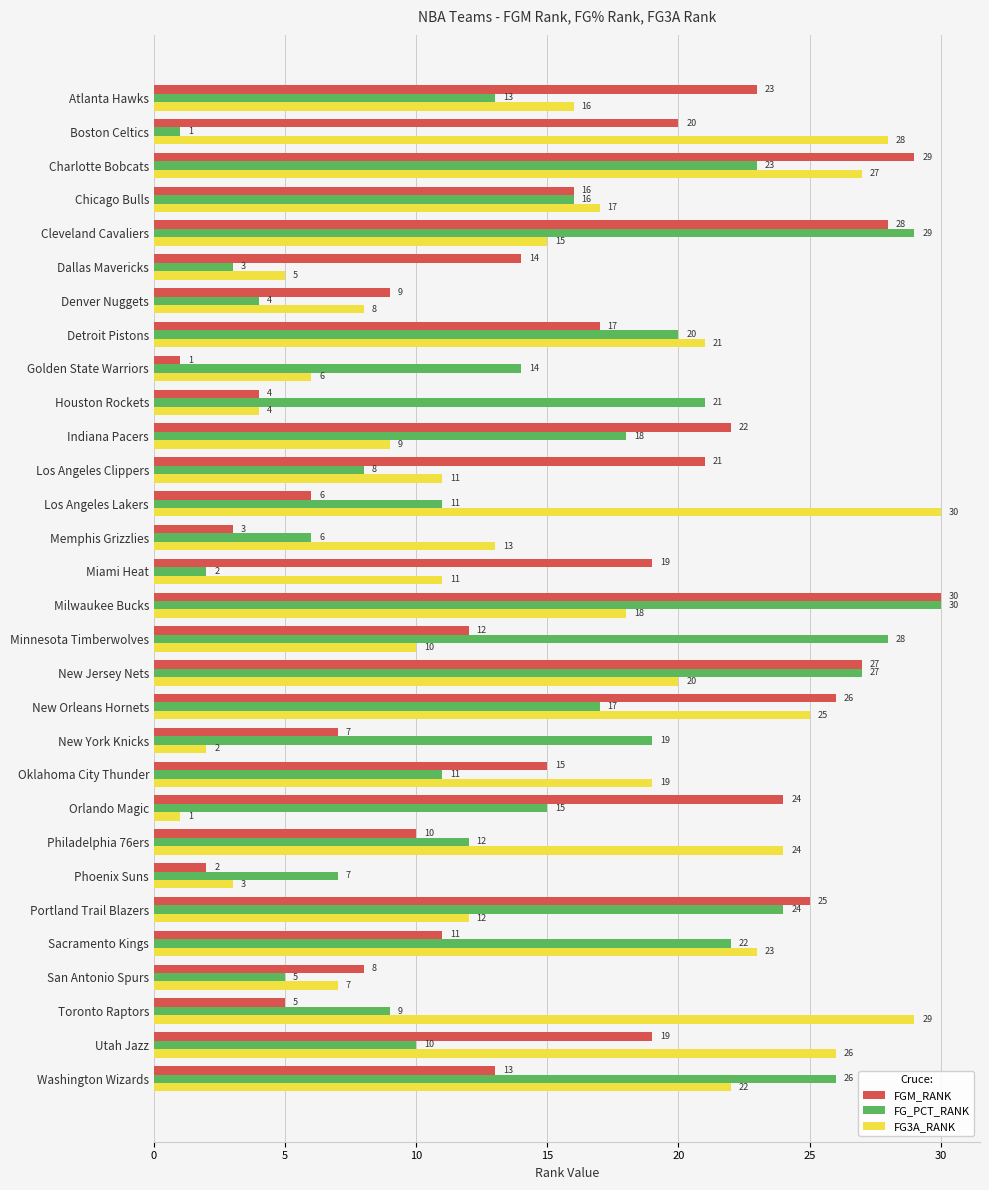

What is the difference between the highest and lowest values at Houston Rockets?

17